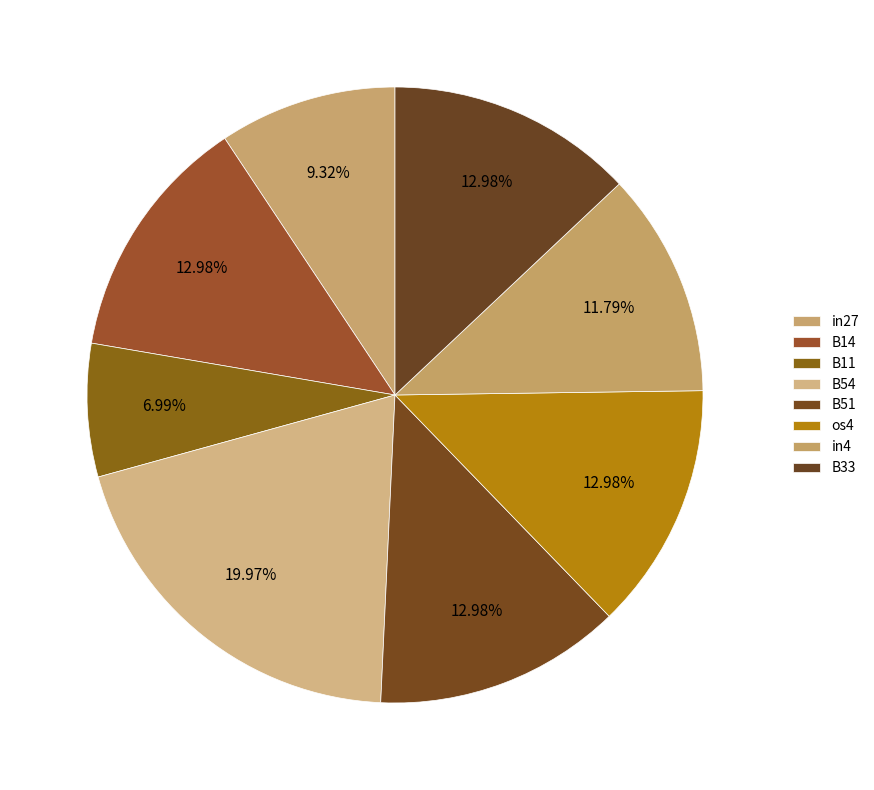

What percentage is the B14 slice, to the nearest percent?

13%